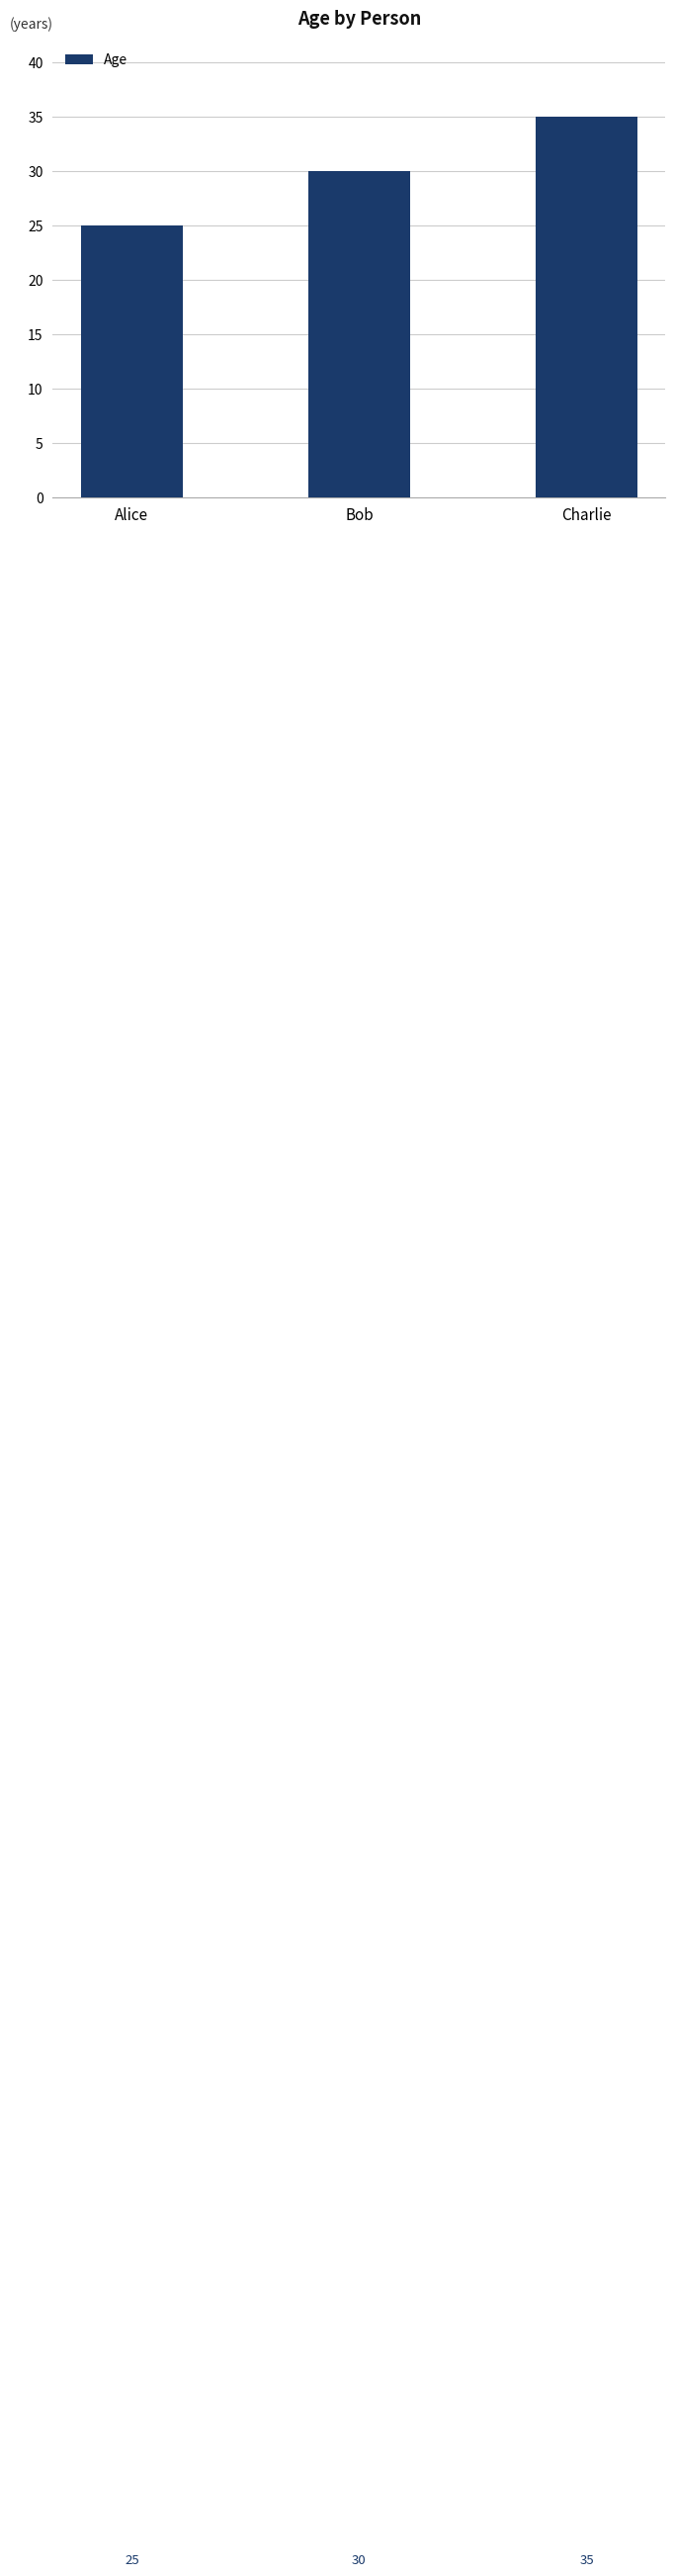

How many distinct data groups are displayed?

1